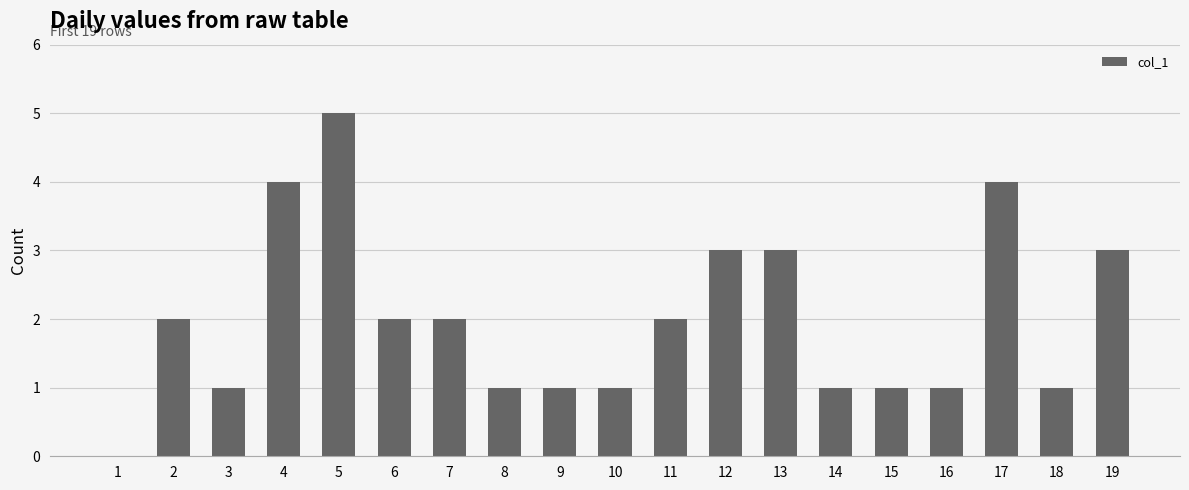

Reading left to right, extract all data points from this chart.

1=0	2=2	3=1	4=4	5=5	6=2	7=2	8=1	9=1	10=1	11=2	12=3	13=3	14=1	15=1	16=1	17=4	18=1	19=3